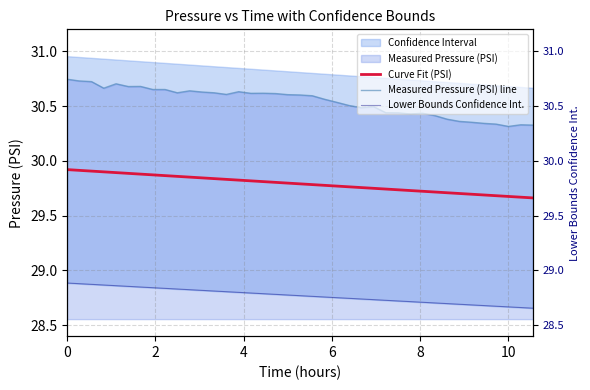

True or false: Measured Pressure (PSI) line and Curve Fit (PSI) intersect in this chart.

False